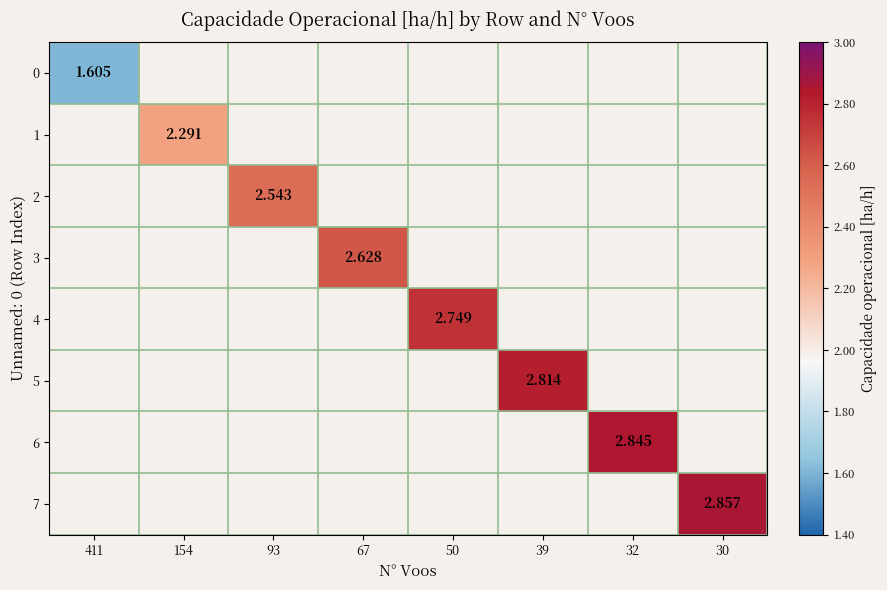

What is the smallest value displayed?

1.6